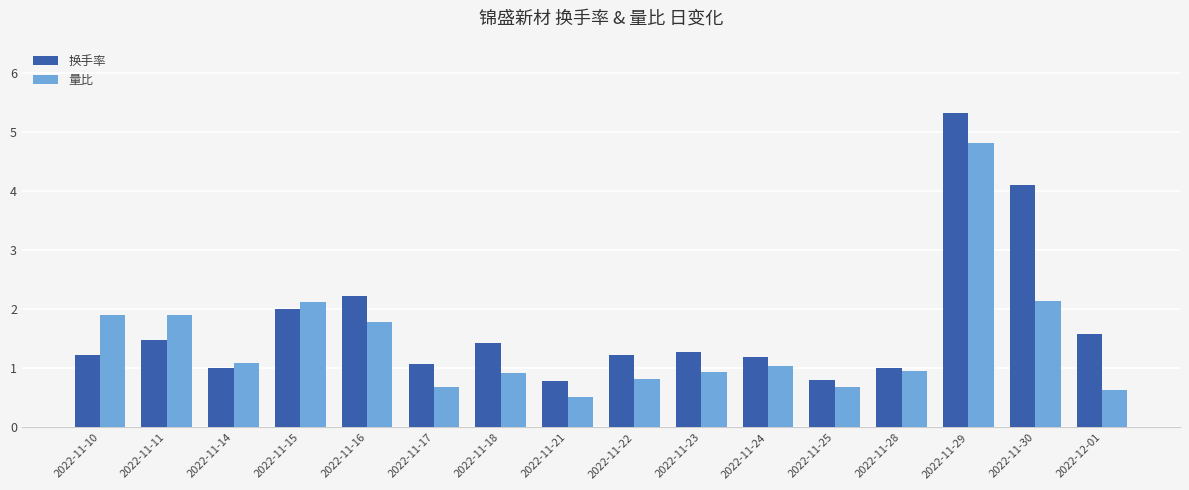

Rank the series by their average value, from lowest to highest.

量比, 换手率